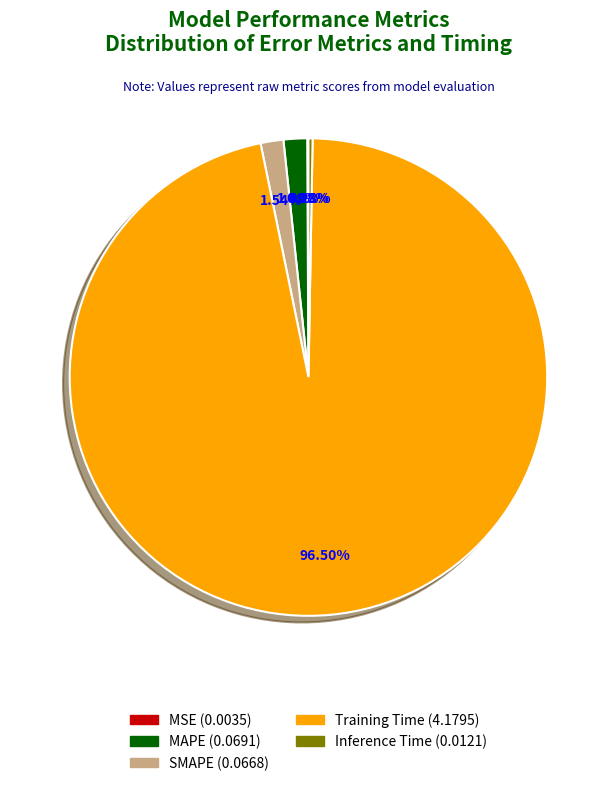

To the nearest percent, what is the difference between the largest and smallest slice percentages?

96%